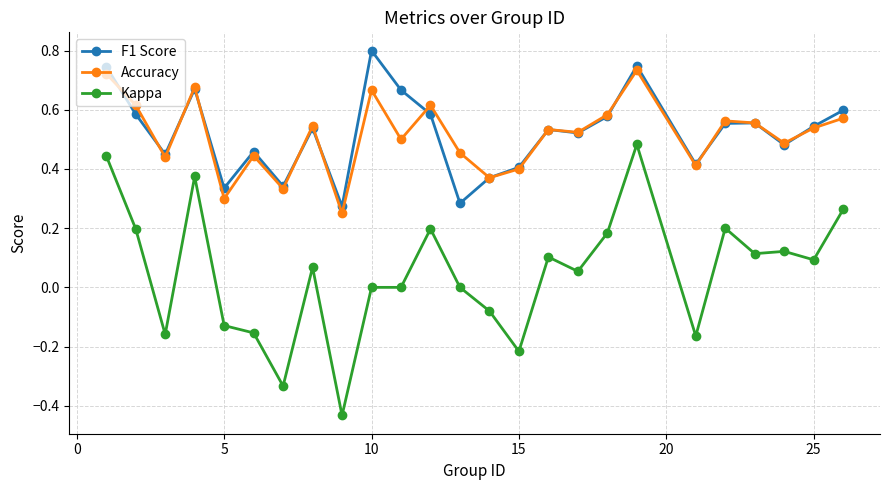

How many lines are shown in the chart?

3